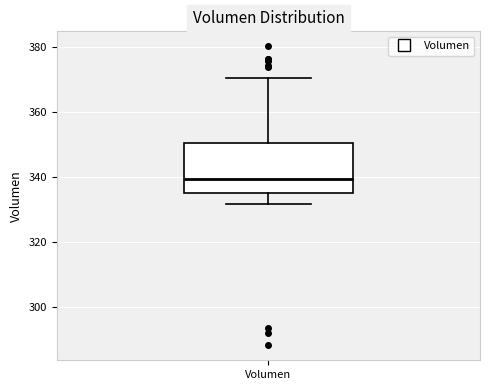

Read this box plot against the y-axis: the position of the median line, the range covered by the box, and the ends of both whiskers. The values are not printed on the chart, so give them approximately, as read against the axis.

median 340, box 336 to 350, whiskers 332 to 370